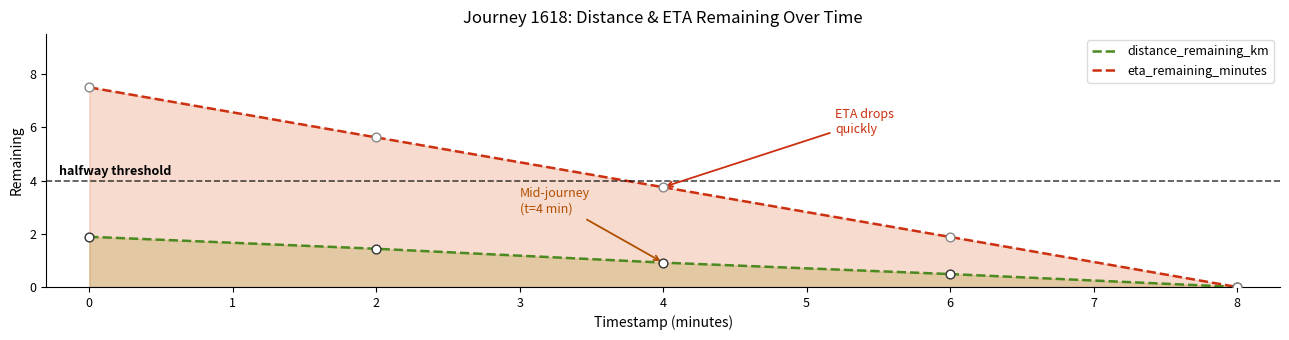

At how many categories does at least one series exceed 1?

4